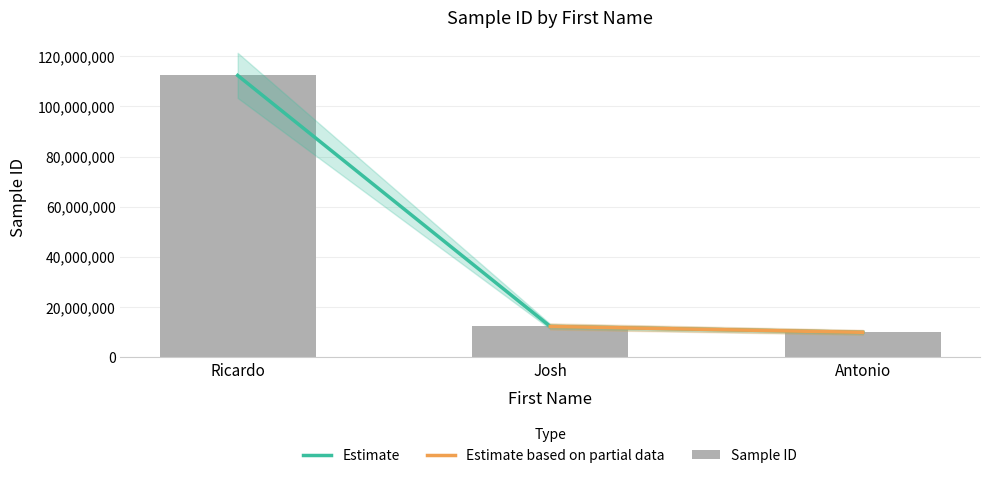

How many bars are there in total?

3